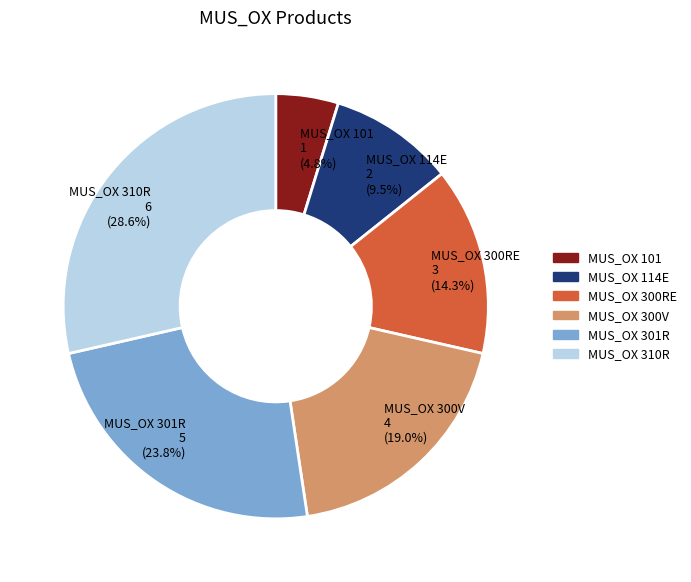

To the nearest percent, what is the difference between the MUS_OX 300RE and MUS_OX 101 slice percentages?

10%